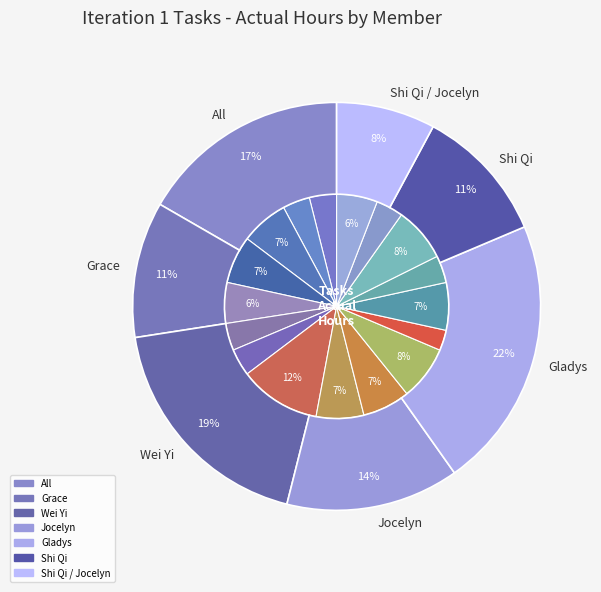

Does Debugging of failed test cases represent more than half of the total?

No